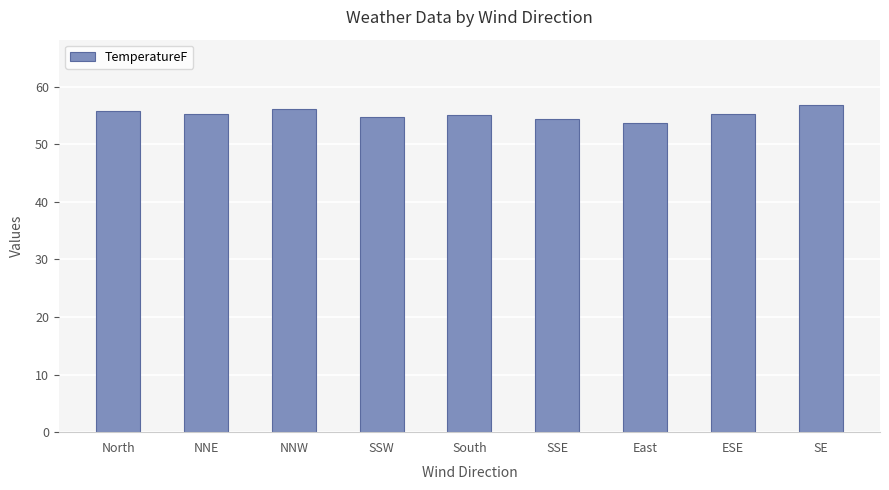

Which has a higher value, North or East?

North